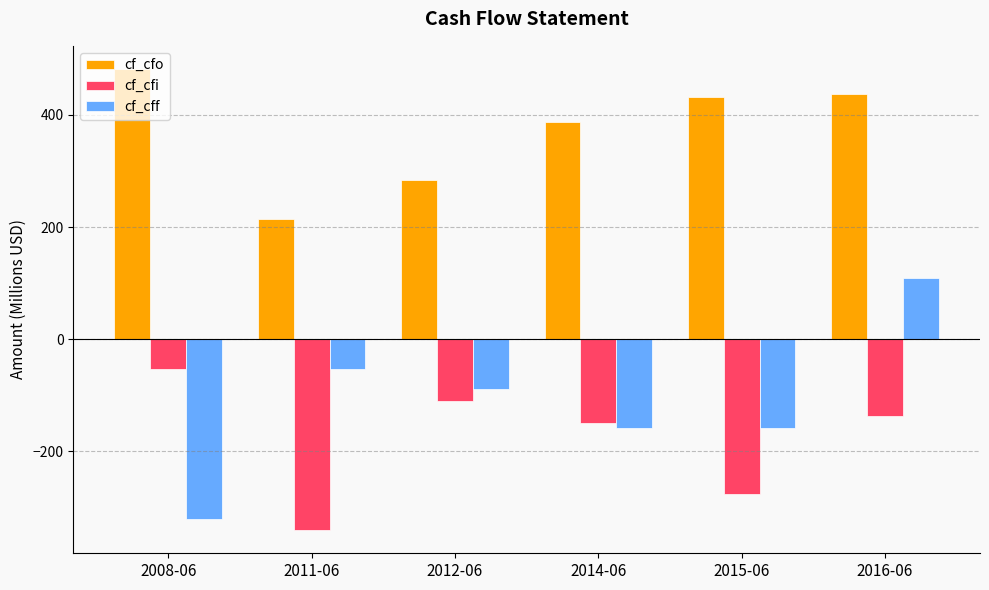

The value of cf_cfi at 2011-06 is -497.0. True or false?

False